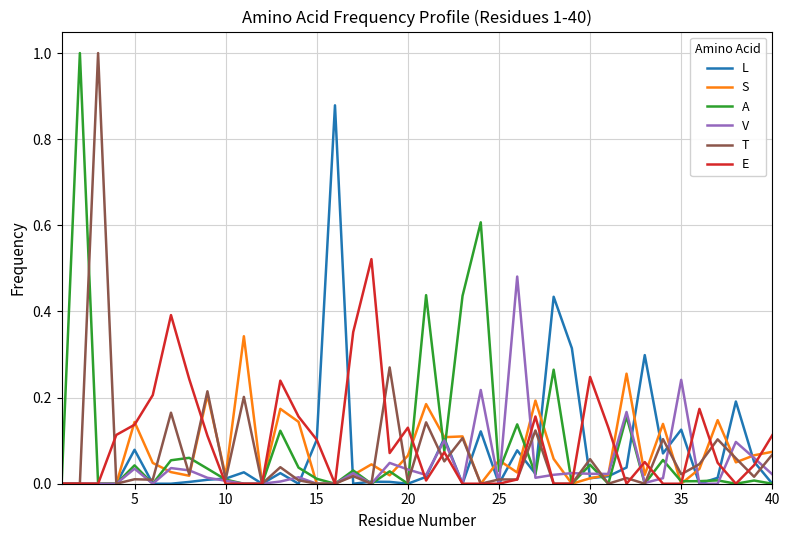

What are all the series names shown in the legend?

L, S, A, V, T, E